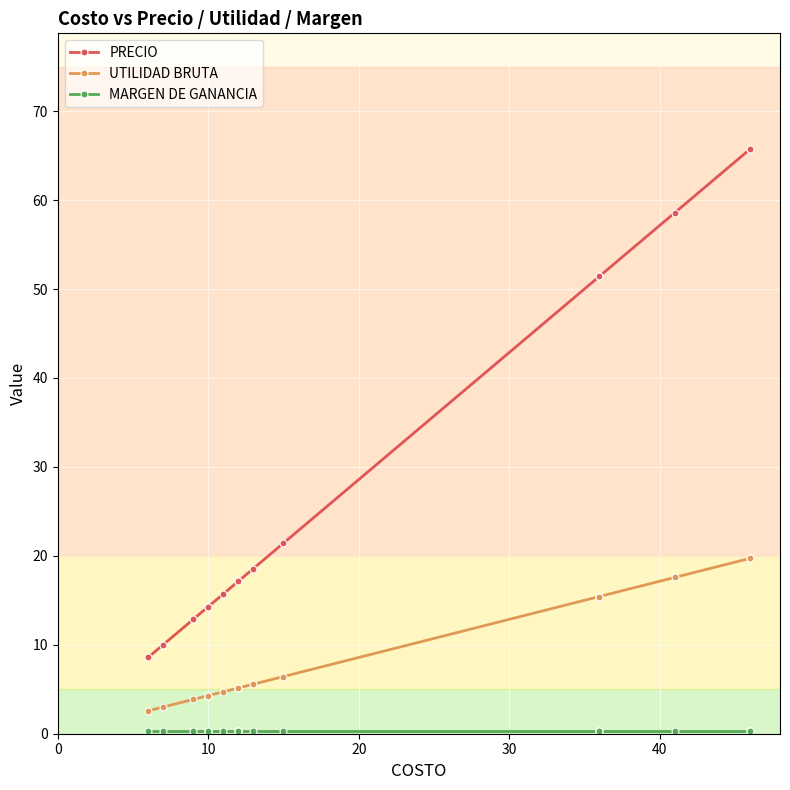

What is the value of the MARGEN DE GANANCIA point at the 2nd from the left?

0.3